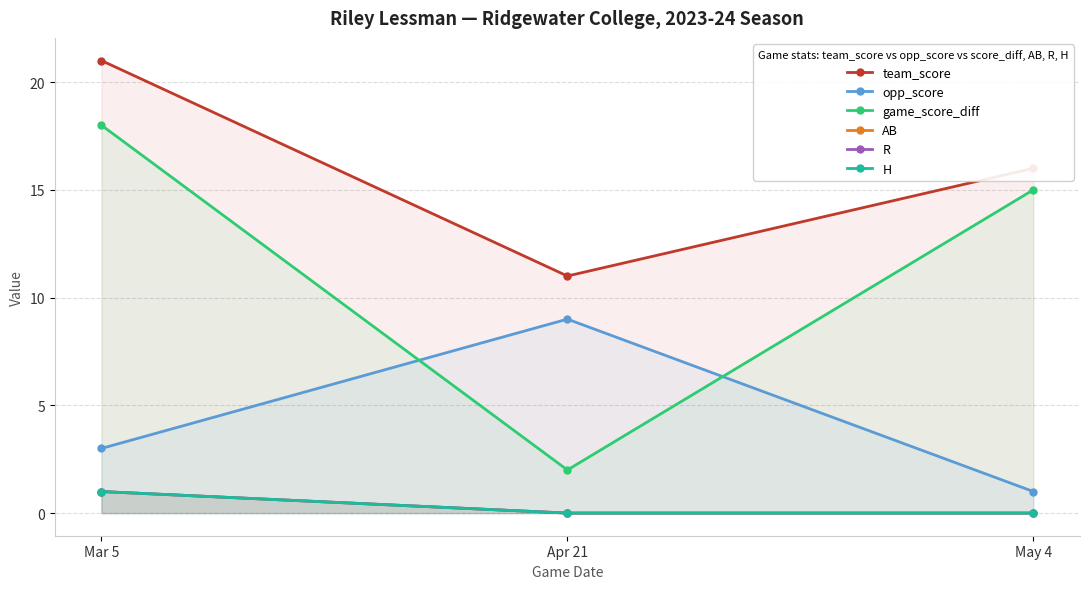

Rank the series at Mar 5 from highest to lowest value.

team_score, game_score_diff, opp_score, AB, R, H